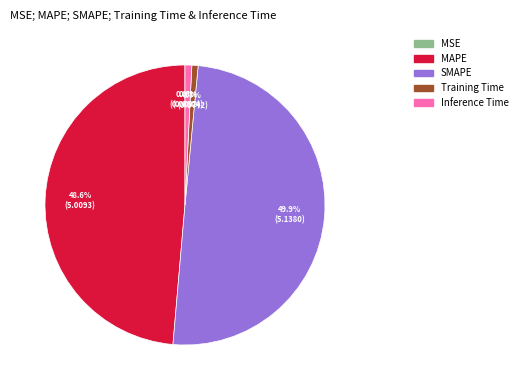

What is the largest slice in the pie chart?

SMAPE